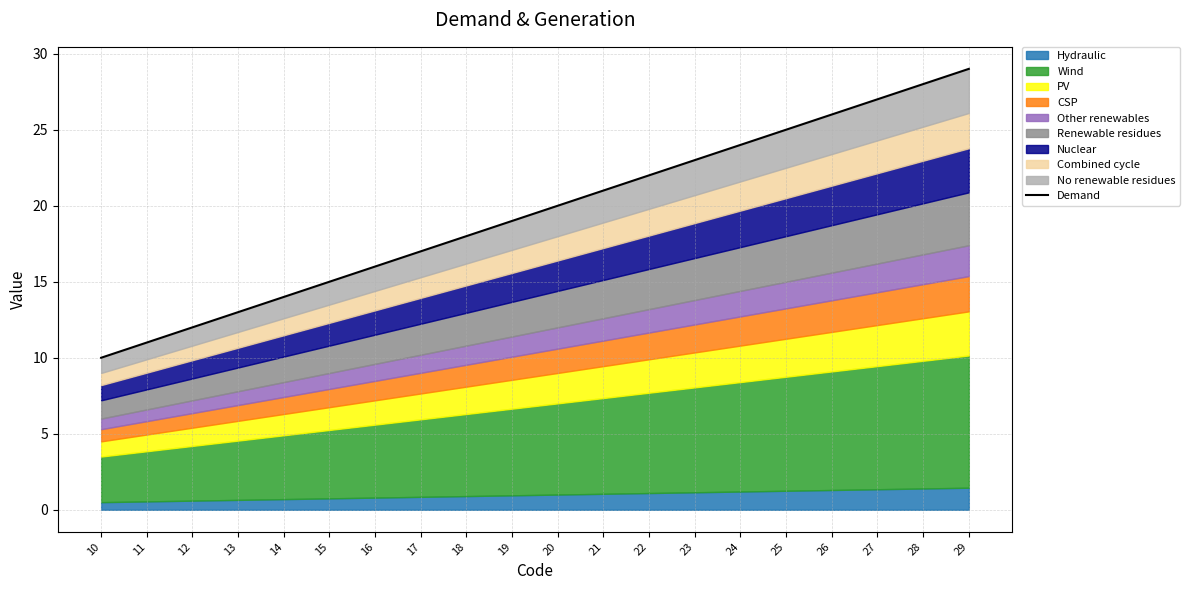

What is the approximate value at 27?

27.0